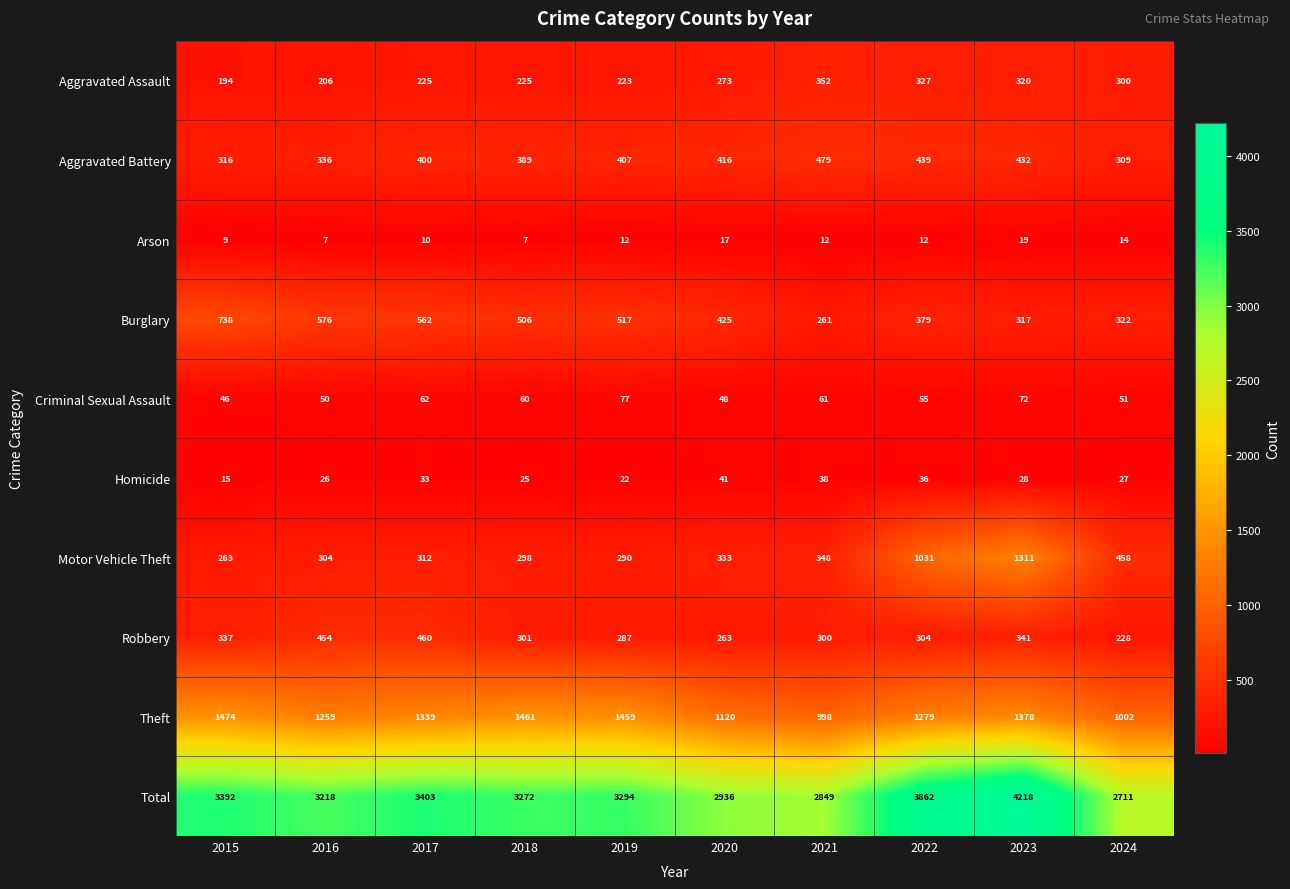

Read the Theft value at 2021.

998